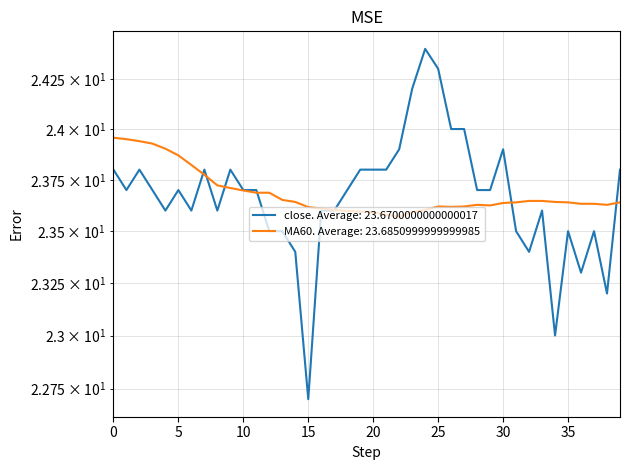

What is the sum of the close values at 3 and 7?

47.5